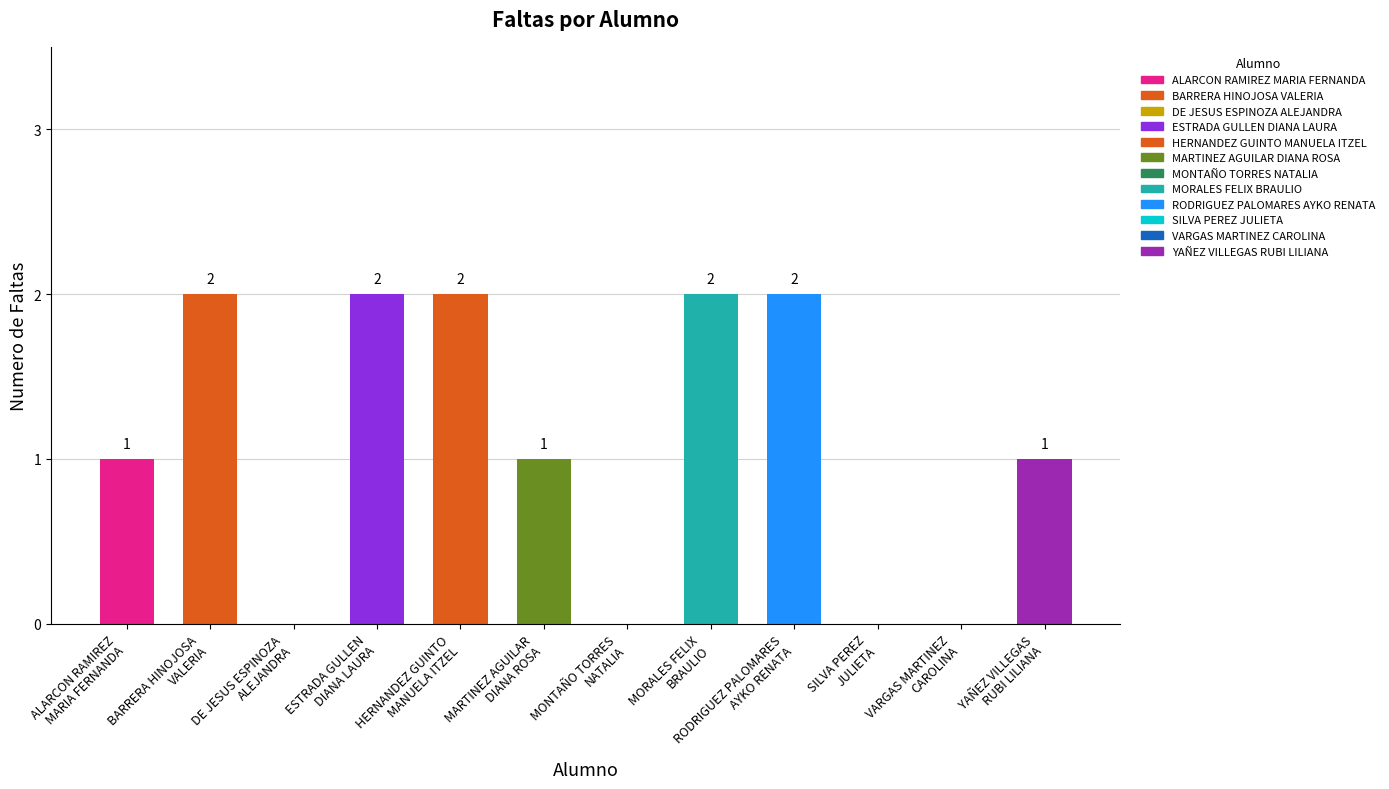

Count the values in the range 0 to 2.

12